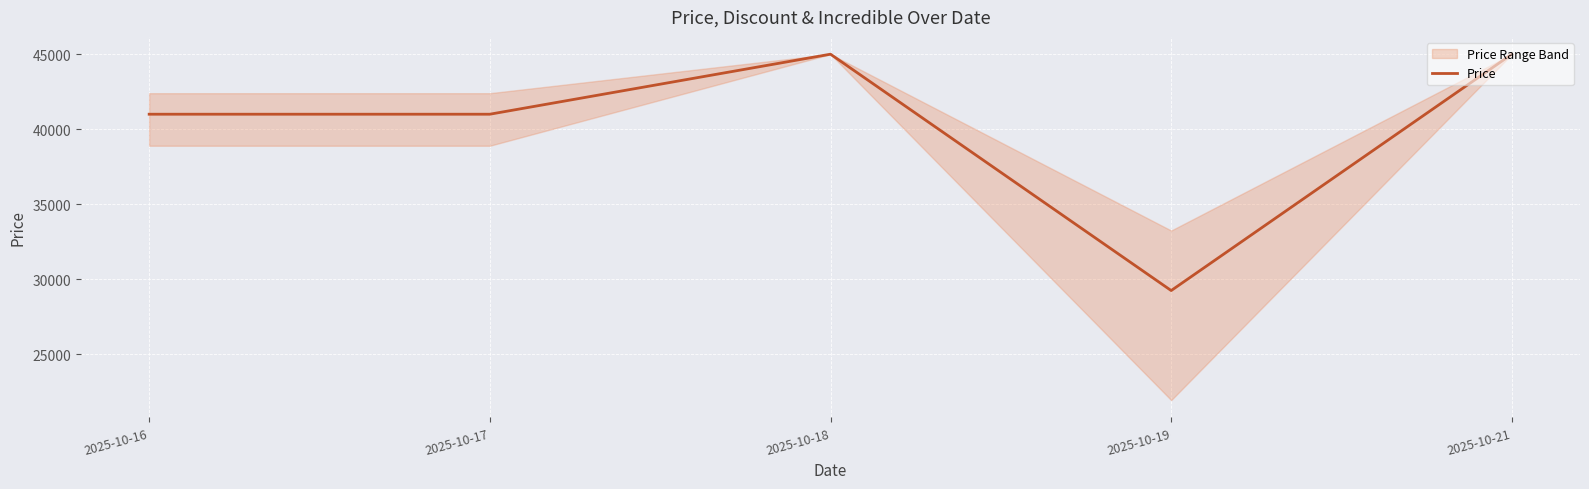

How many values are below 41000?

1